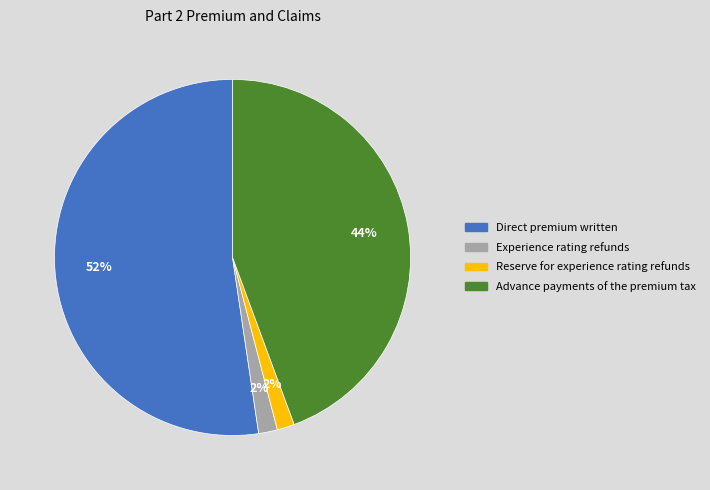

To the nearest percent, what is the average slice percentage?

25%